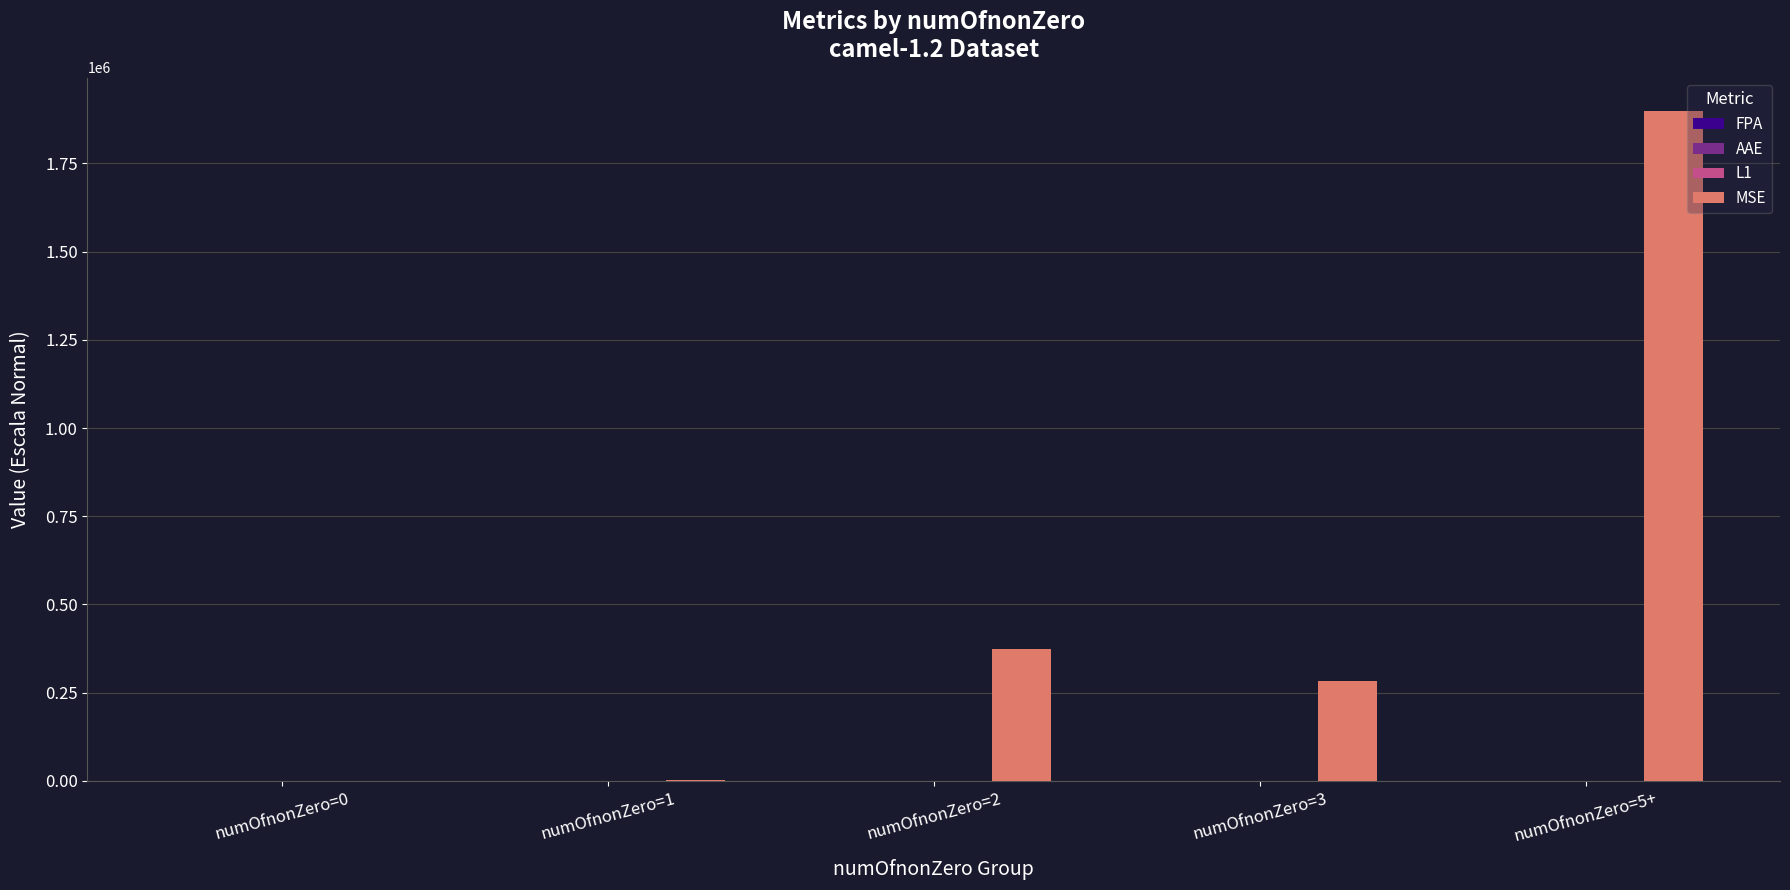

At which category does the chart reach its peak across all series?

numOfnonZero=5+